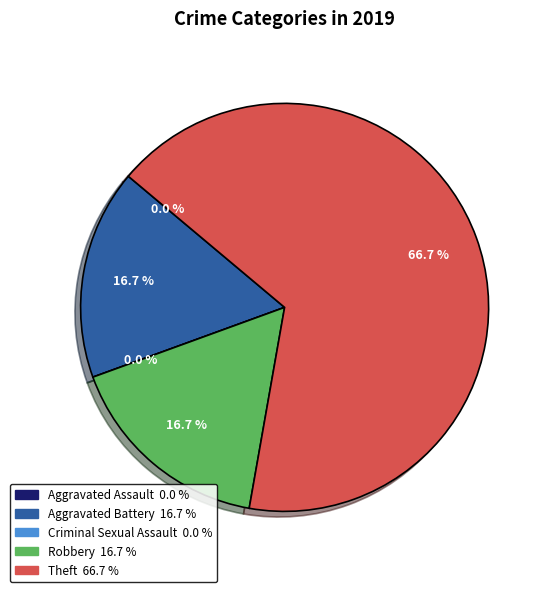

Does Aggravated Assault represent more than half of the total?

No